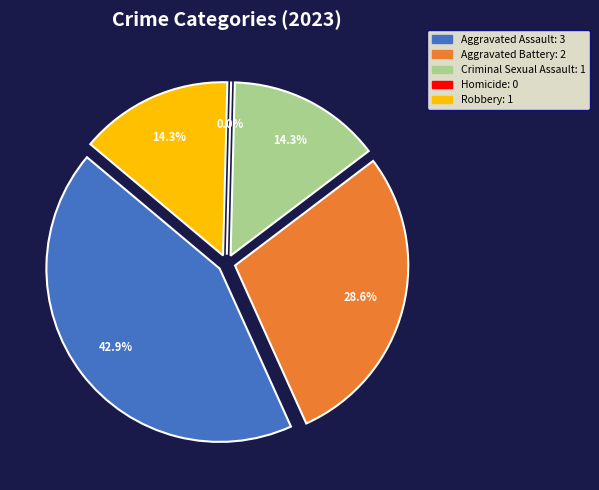

Count the number of slices in the pie.

5